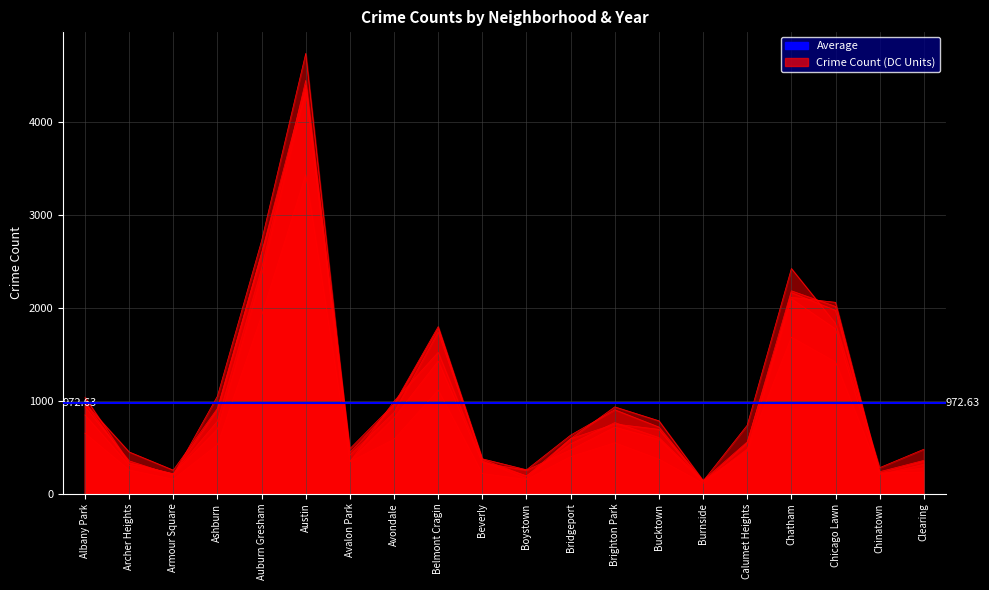

How many data points does each series have?

20